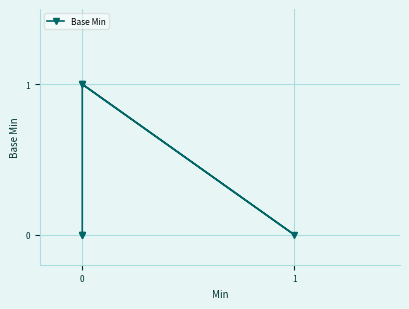

Count the number of values greater than 0.

2